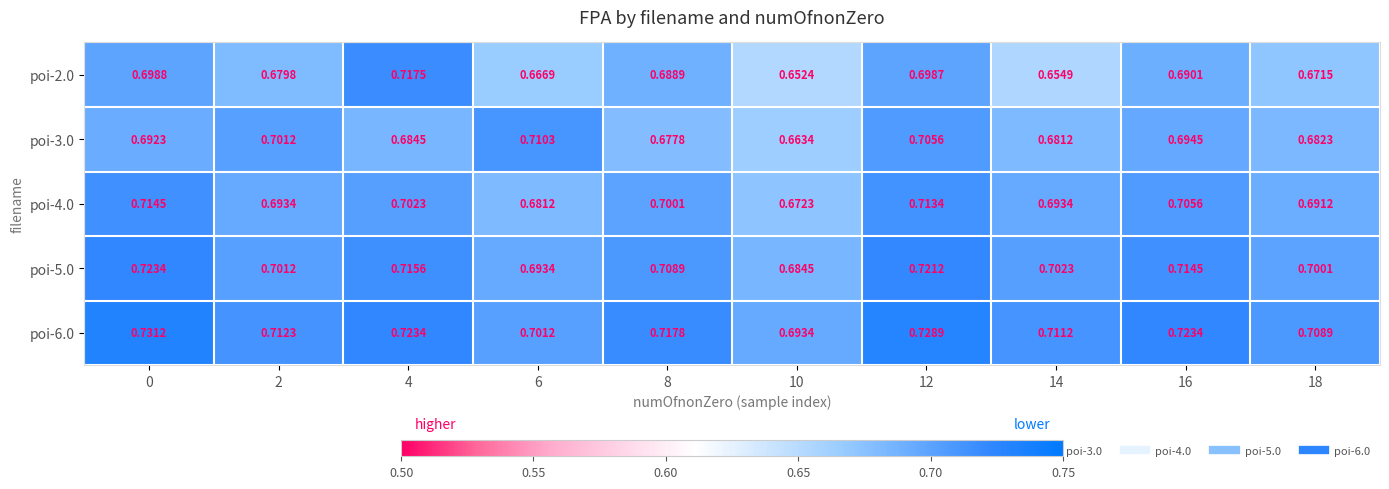

What is the total value across all series at 0?

3.6